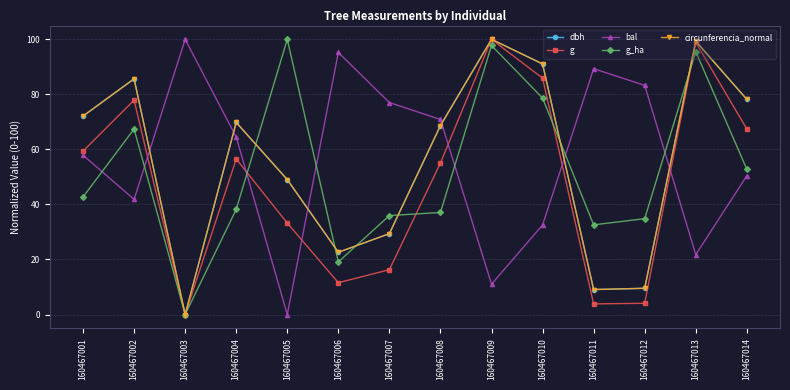

At how many categories does at least one series exceed 5?

14